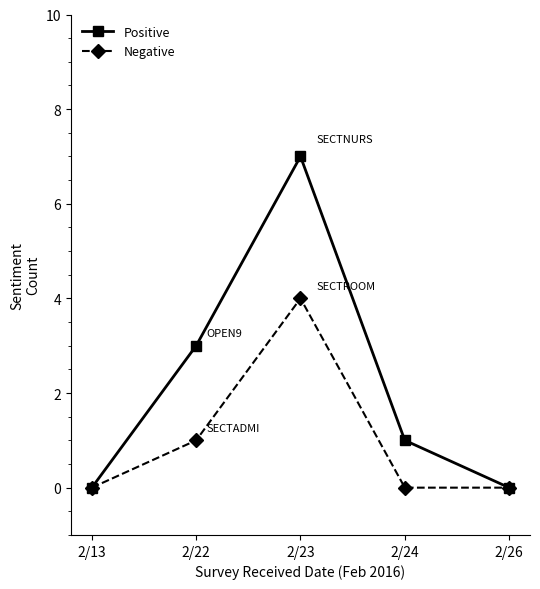

Count the Positive values in the range 0 to 3.

4